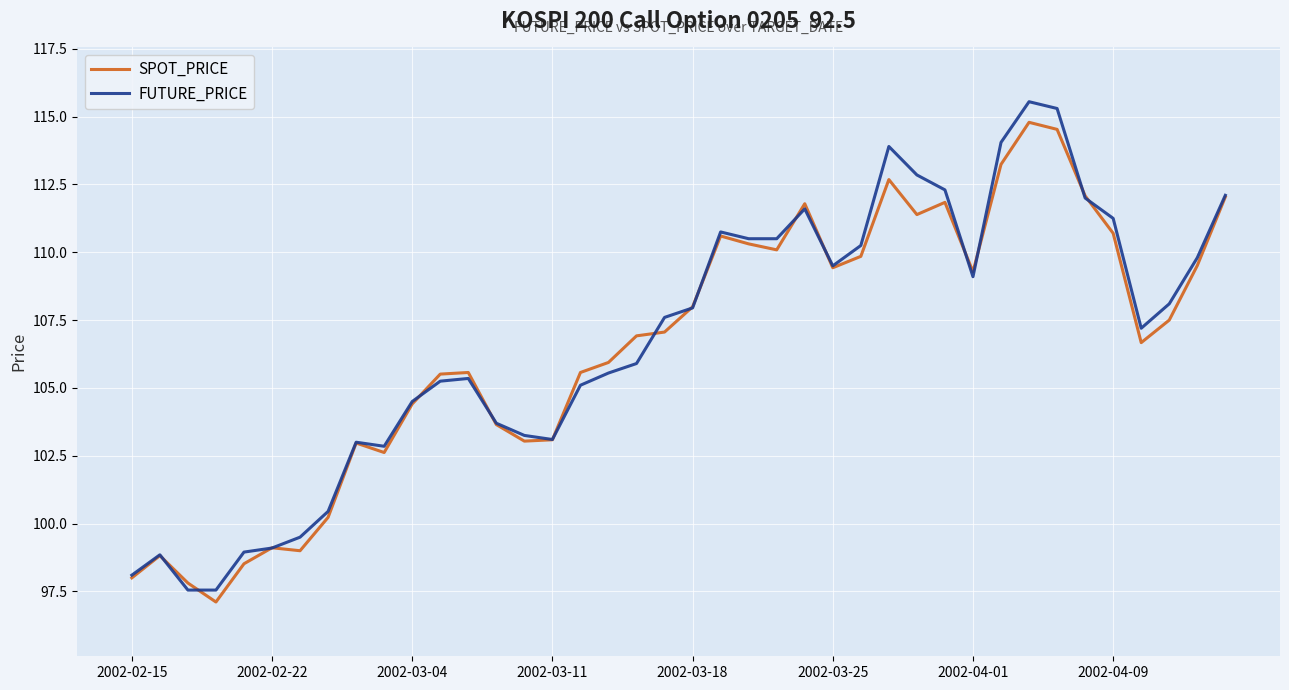

What is the smallest value displayed?

97.1